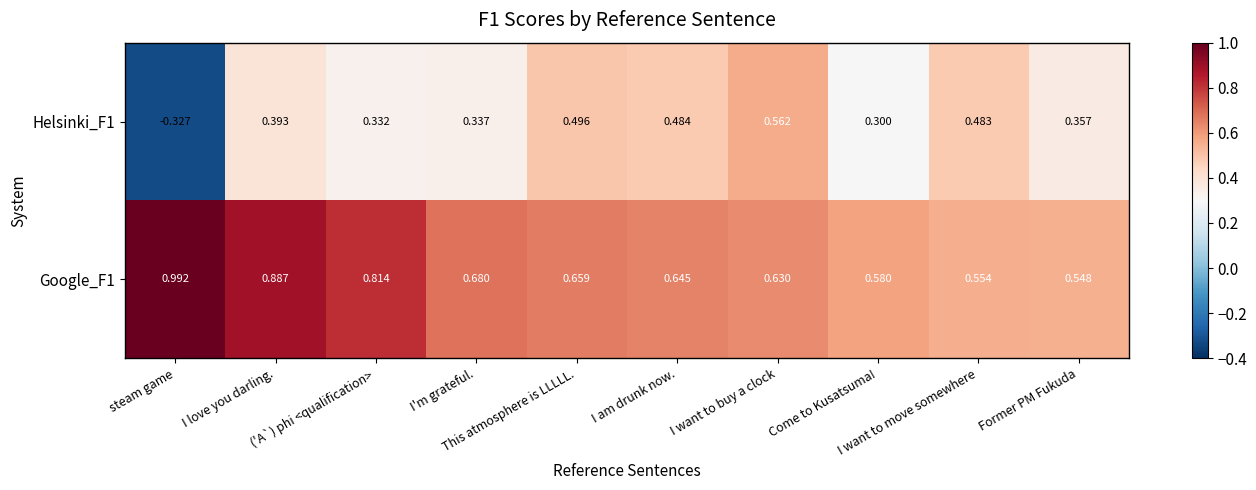

List the series in order of their overall mean, highest first.

Google_F1, Helsinki_F1